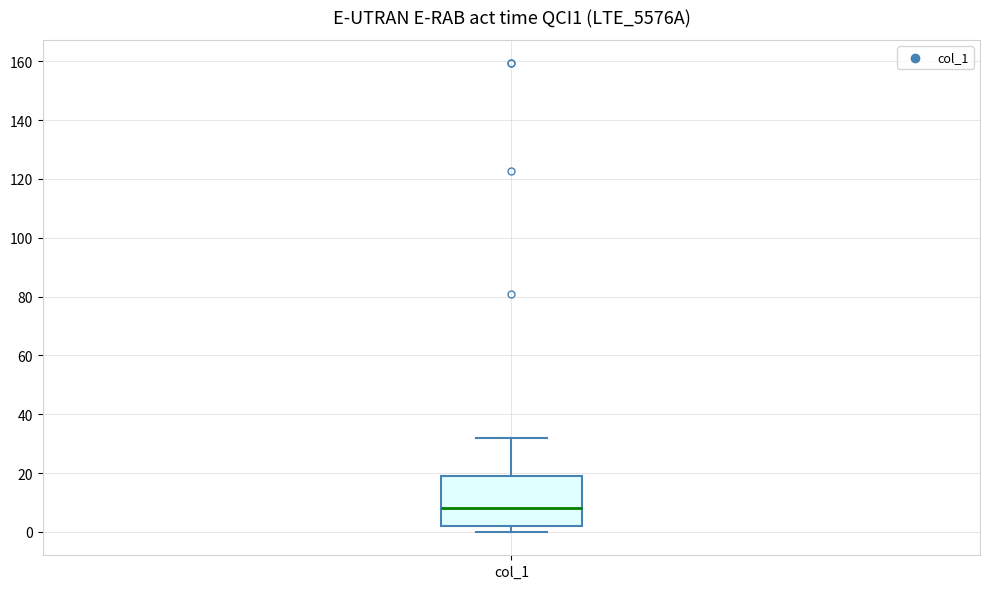

Transcribe this box plot: give where the median line is, the range the box spans, and where the two whiskers end, as read against the y-axis. The values are not printed on the chart, so give them approximately, as read against the axis.

median 8, box 2 to 18, whiskers 0 to 32